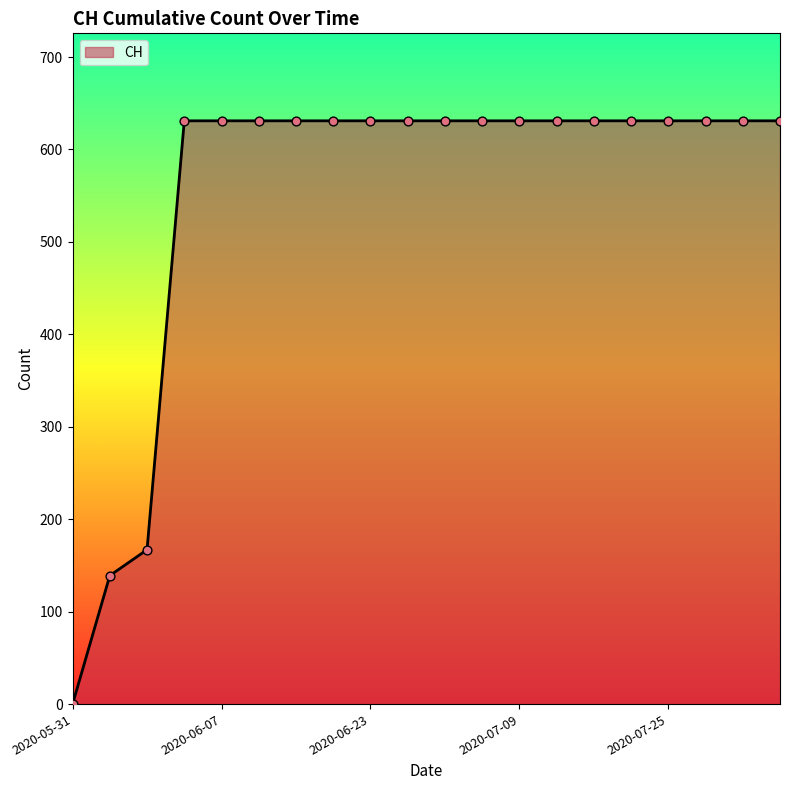

What is the maximum value shown in the chart?

631